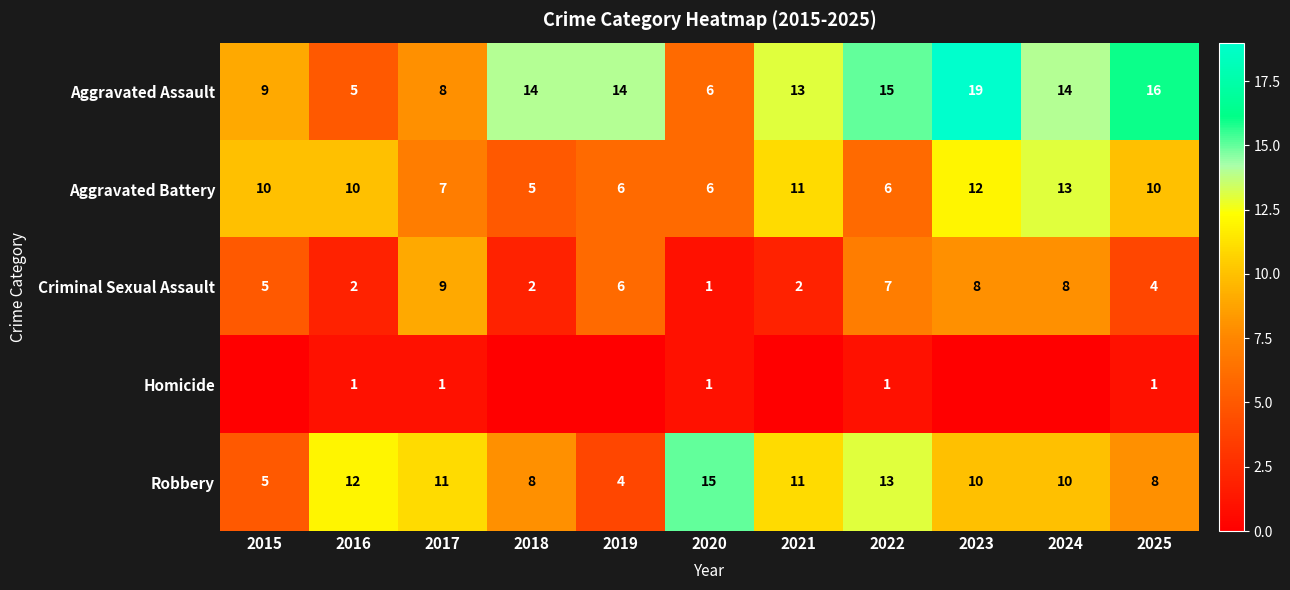

Where does the Robbery series first go above 10?

2016